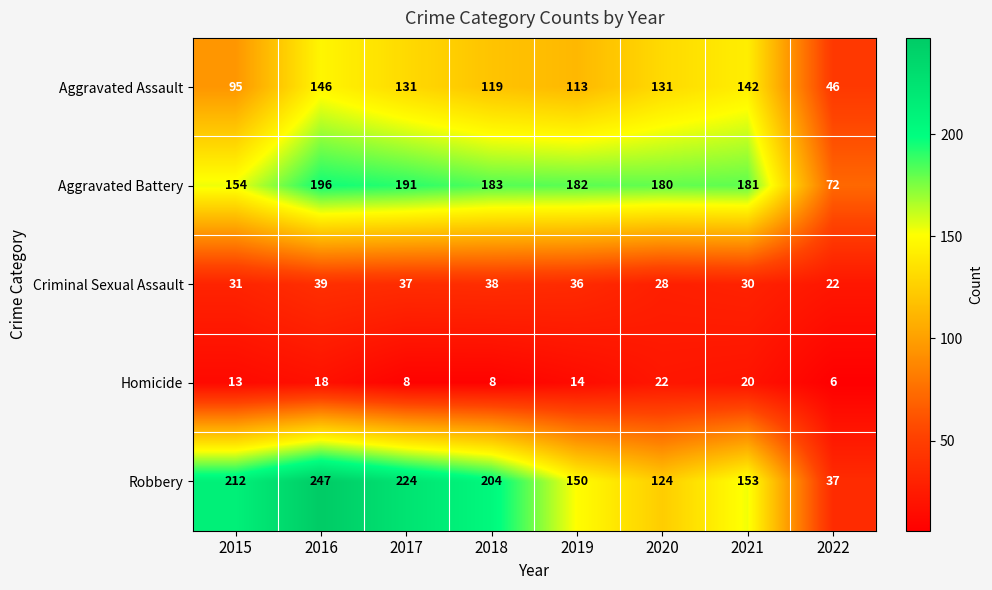

At how many categories does at least one series exceed 131?

7